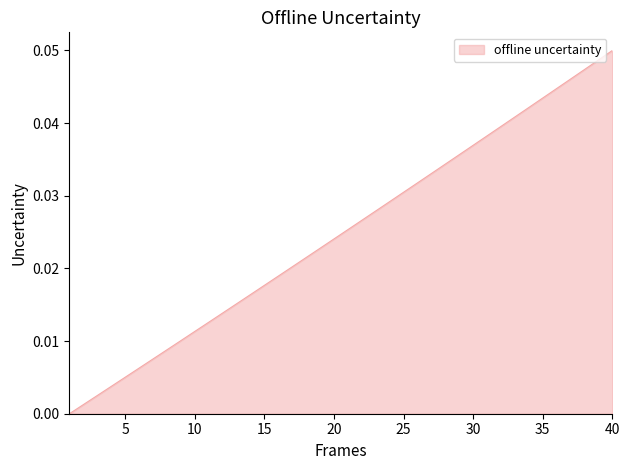

How many values exceed 0?

39